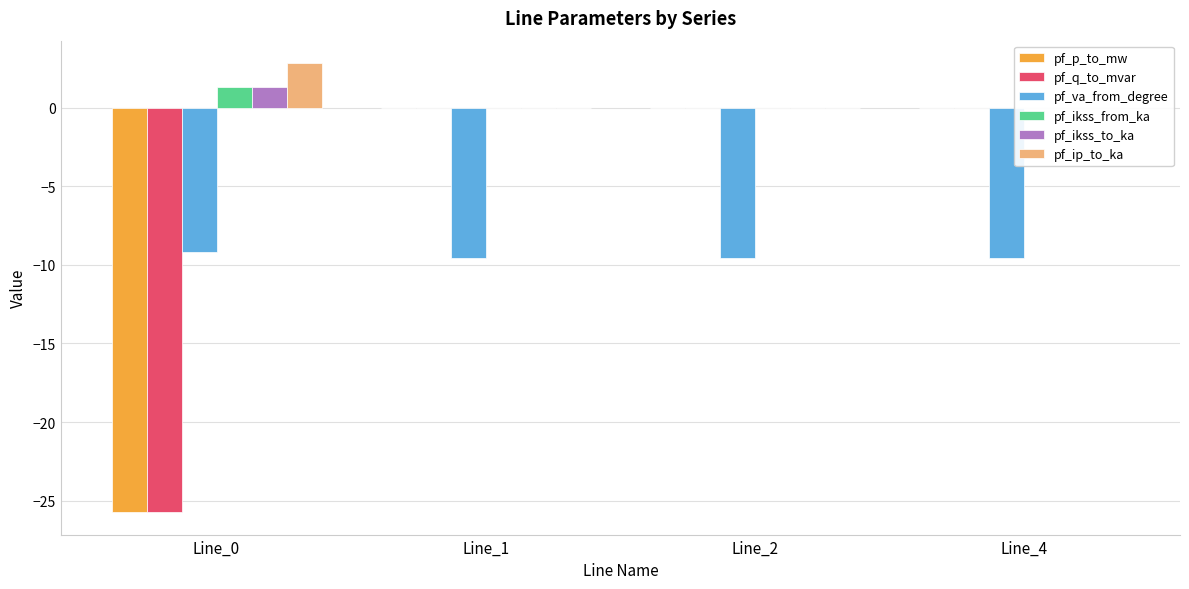

Reading right to left, extract all data points from this chart.

pf_p_to_mw: Line_4=0.0	Line_2=-0.0	Line_1=-0.0	Line_0=-25.7
pf_q_to_mvar: Line_4=0.0	Line_2=0.0	Line_1=0.0	Line_0=-25.7
pf_va_from_degree: Line_4=-9.5	Line_2=-9.5	Line_1=-9.5	Line_0=-9.2
pf_ikss_from_ka: Line_4=0.0	Line_2=0.0	Line_1=0.0	Line_0=1.3
pf_ikss_to_ka: Line_4=0.0	Line_2=0.0	Line_1=0.0	Line_0=1.3
pf_ip_to_ka: Line_4=0.0	Line_2=0.0	Line_1=0.0	Line_0=2.8